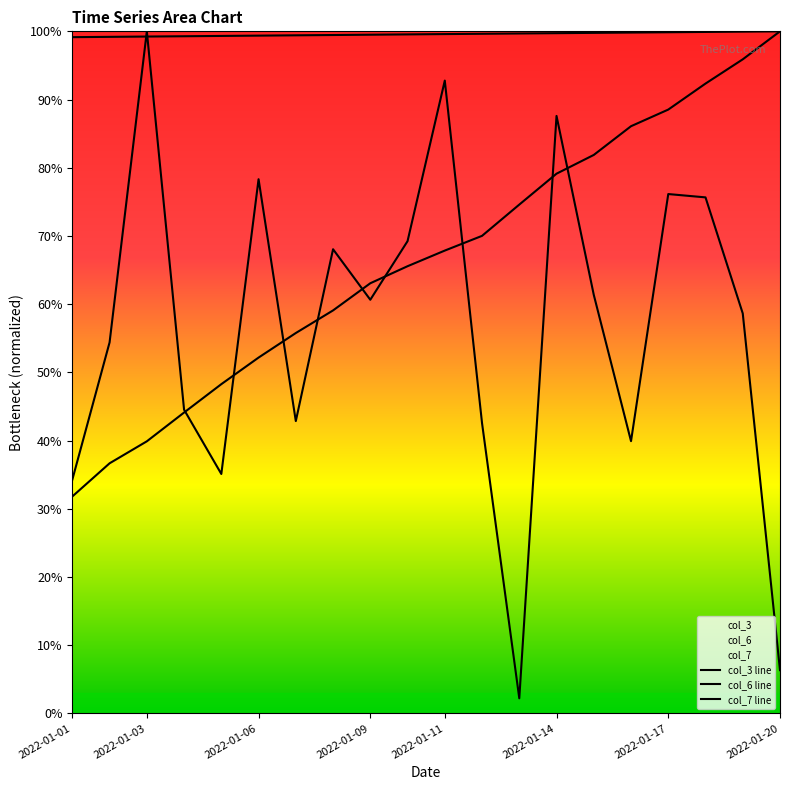

Rank the series by their maximum value, from highest to lowest.

col_3 line, col_6 line, col_7 line